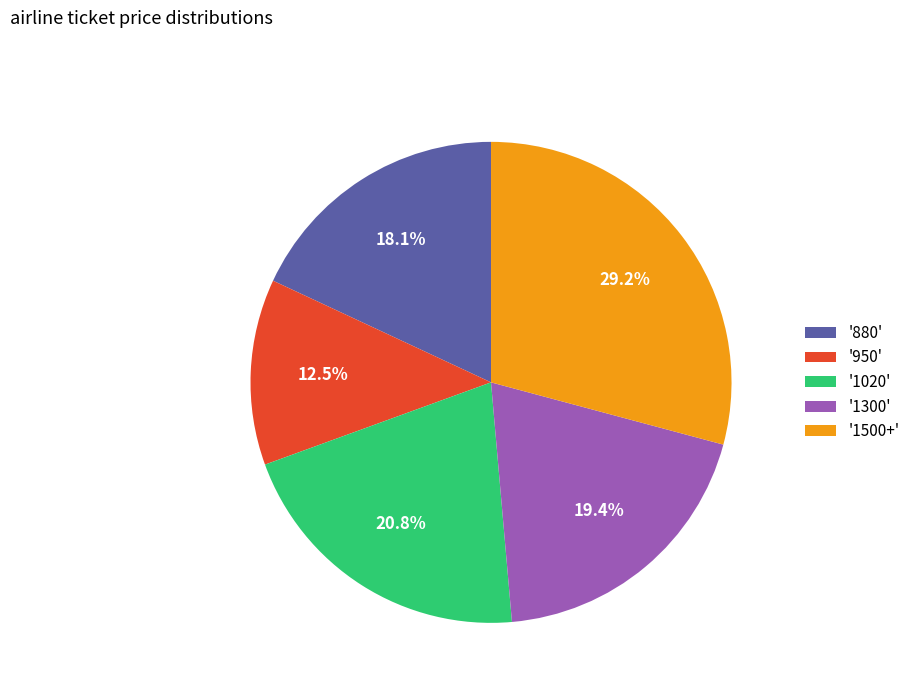

How many slices are in this pie chart?

5